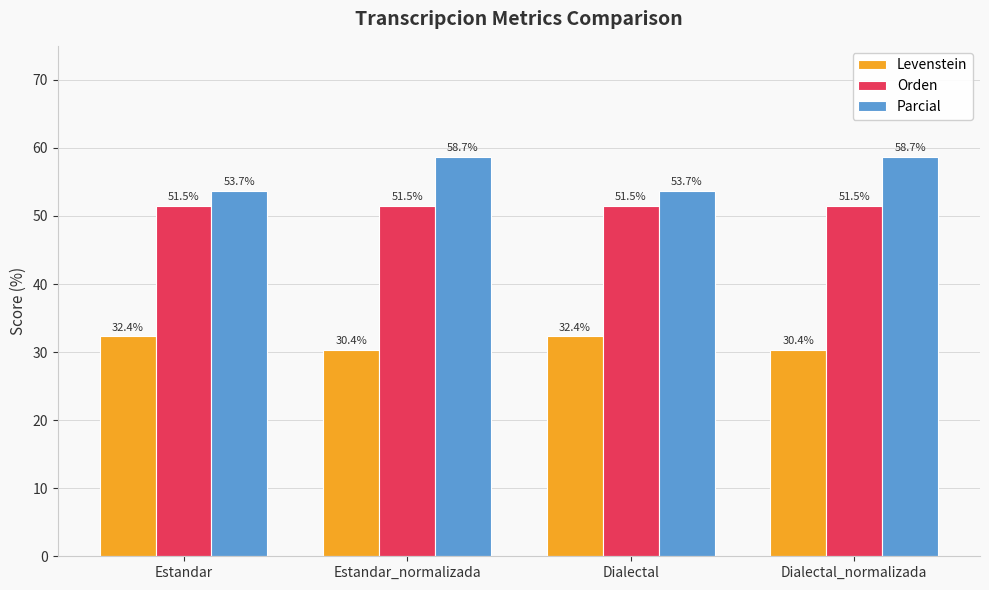

How many bars are there in total?

12